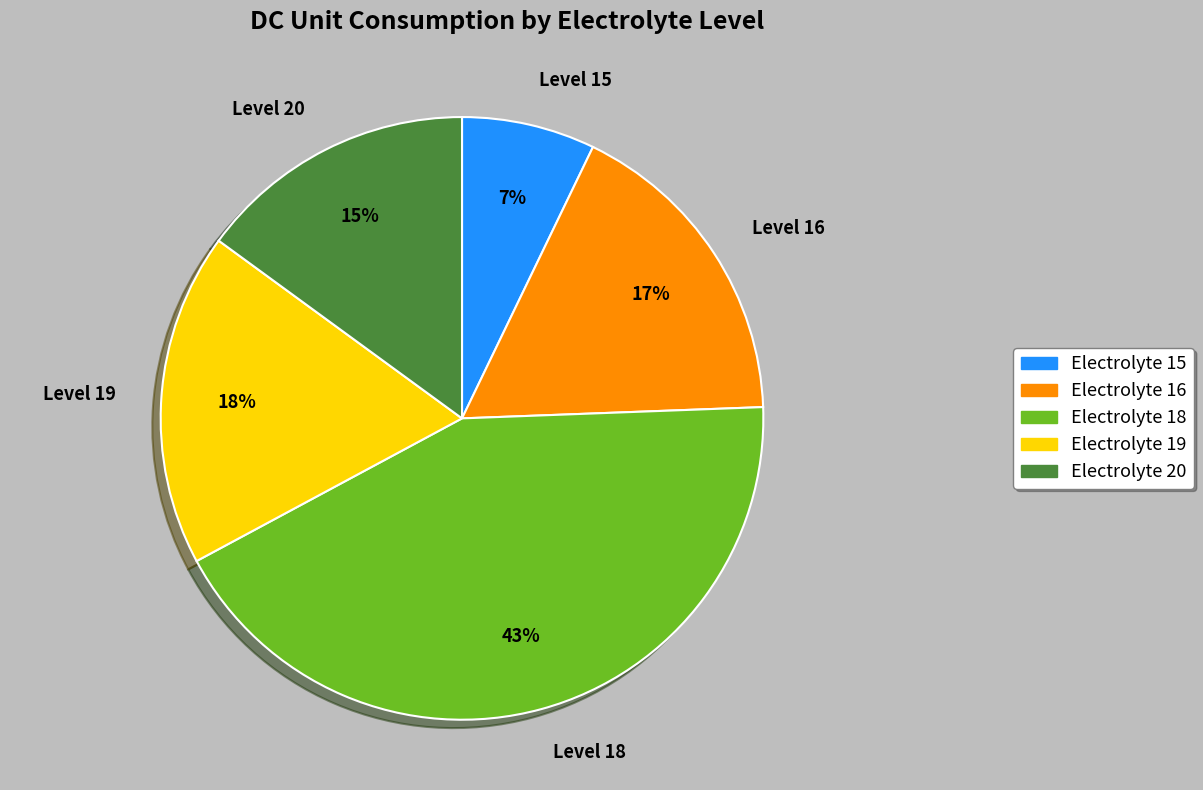

Combined, do Level 15 and Level 16 account for over 50%?

No